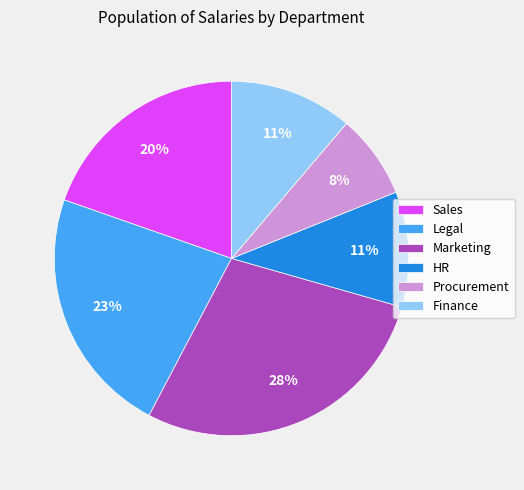

Count the number of slices in the pie.

6